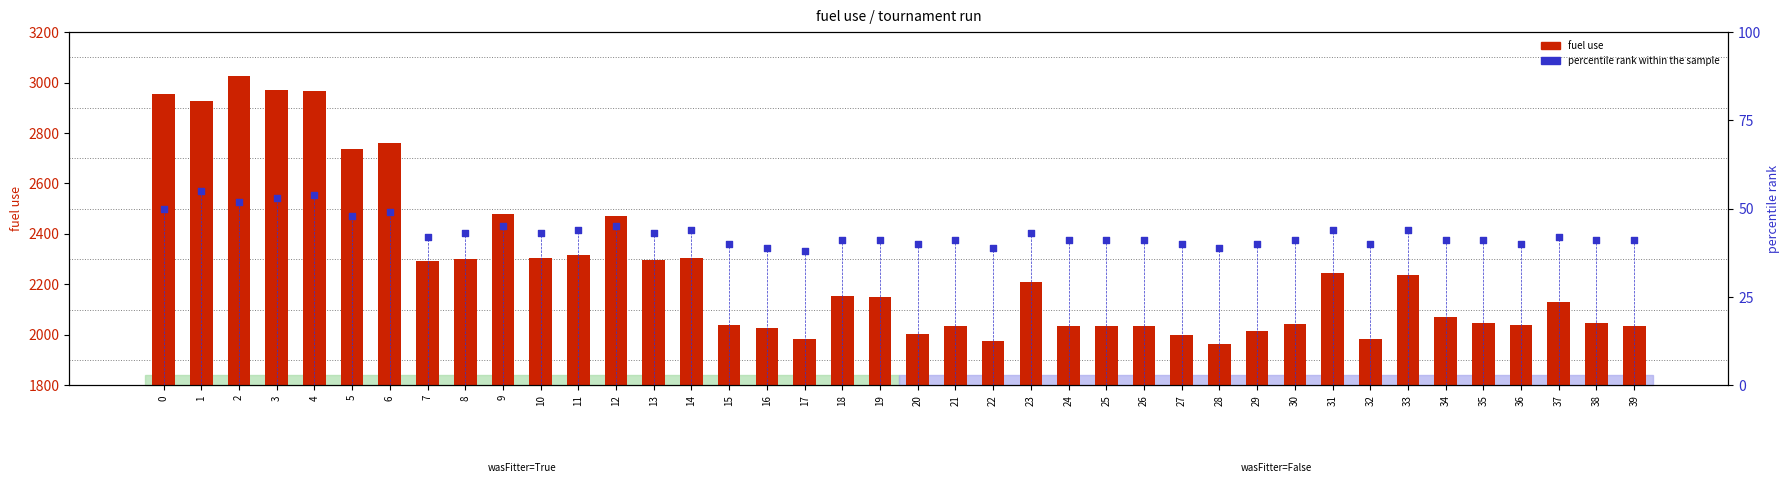

Which series reaches the maximum Y coordinate?

fuel use